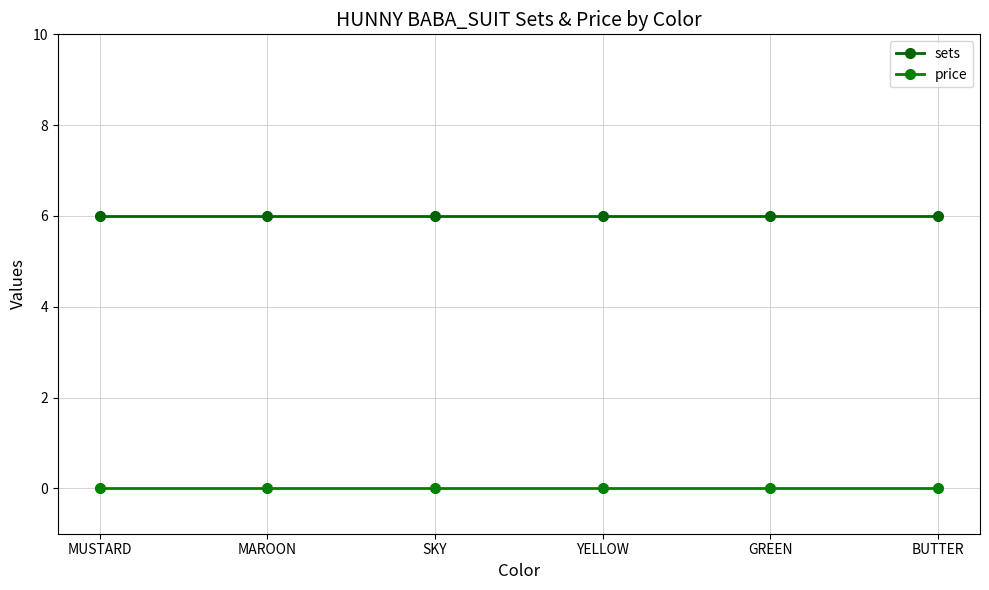

Is it true that sets equals 10 at YELLOW?

False